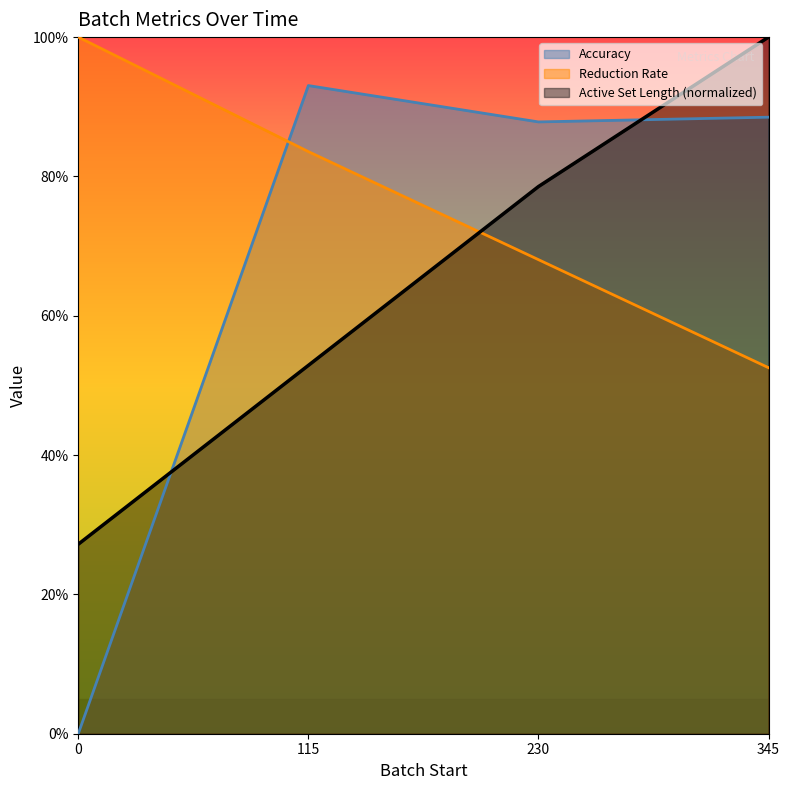

Which series has the widest spread of values?

Accuracy